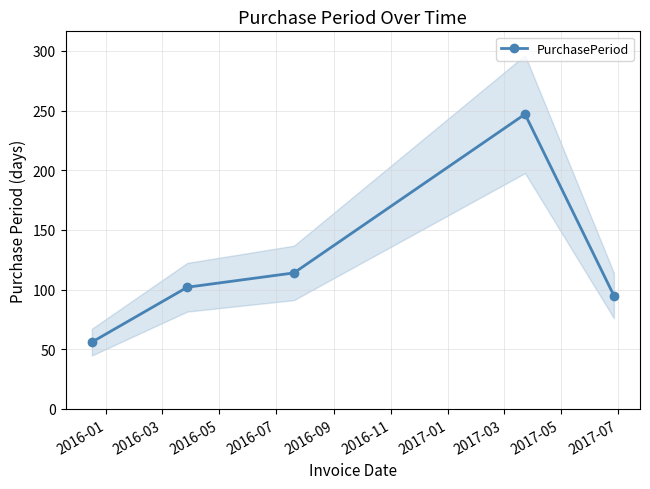

What is the minimum value for PurchasePeriod?

56